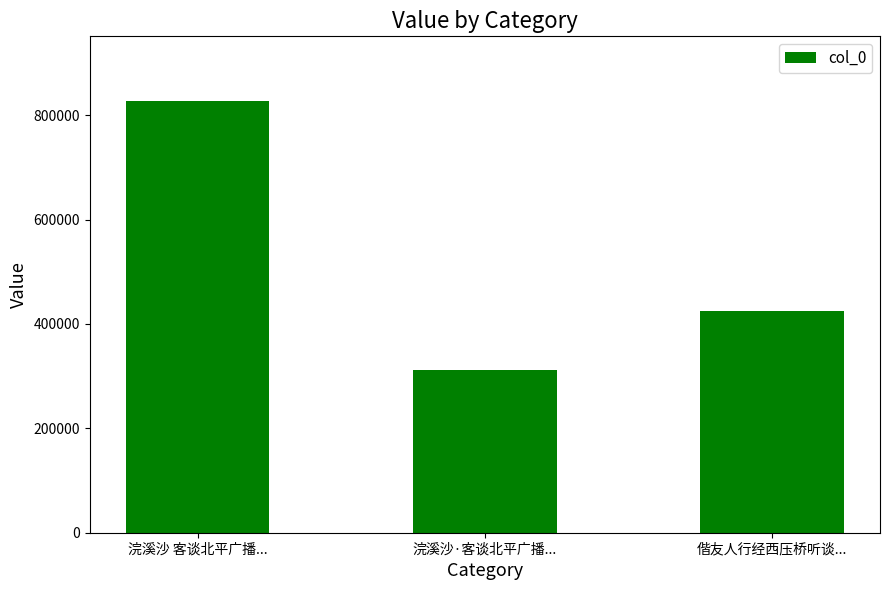

How many series are shown in this chart?

1